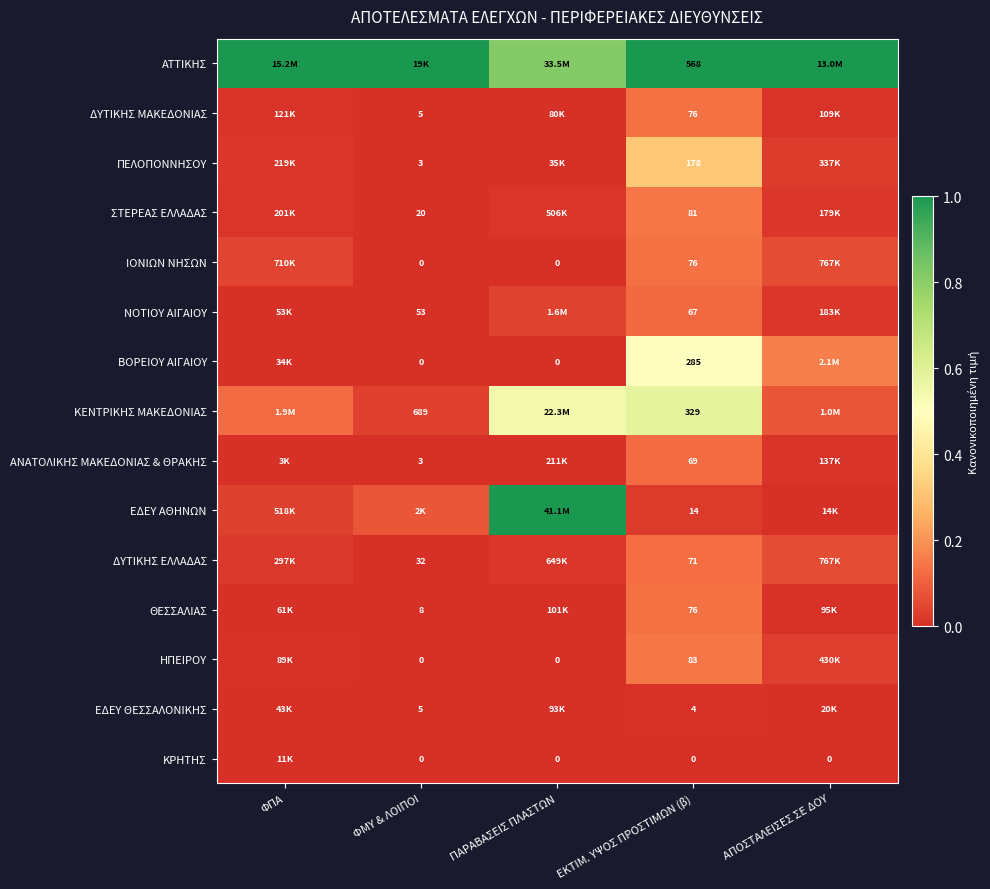

What value does the ΚΕΝΤΡΙΚΗΣ ΜΑΚΕΔΟΝΙΑΣ series have at ΑΠΟΣΤΑΛΕΙΣΕΣ ΣΕ ΔΟΥ?

0.1